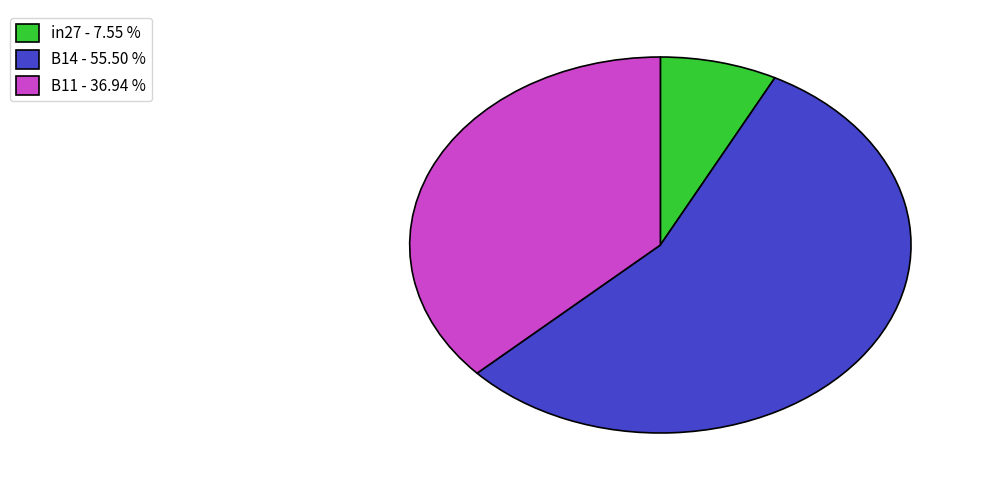

Rank the categories by value from highest to lowest.

B14, B11, in27